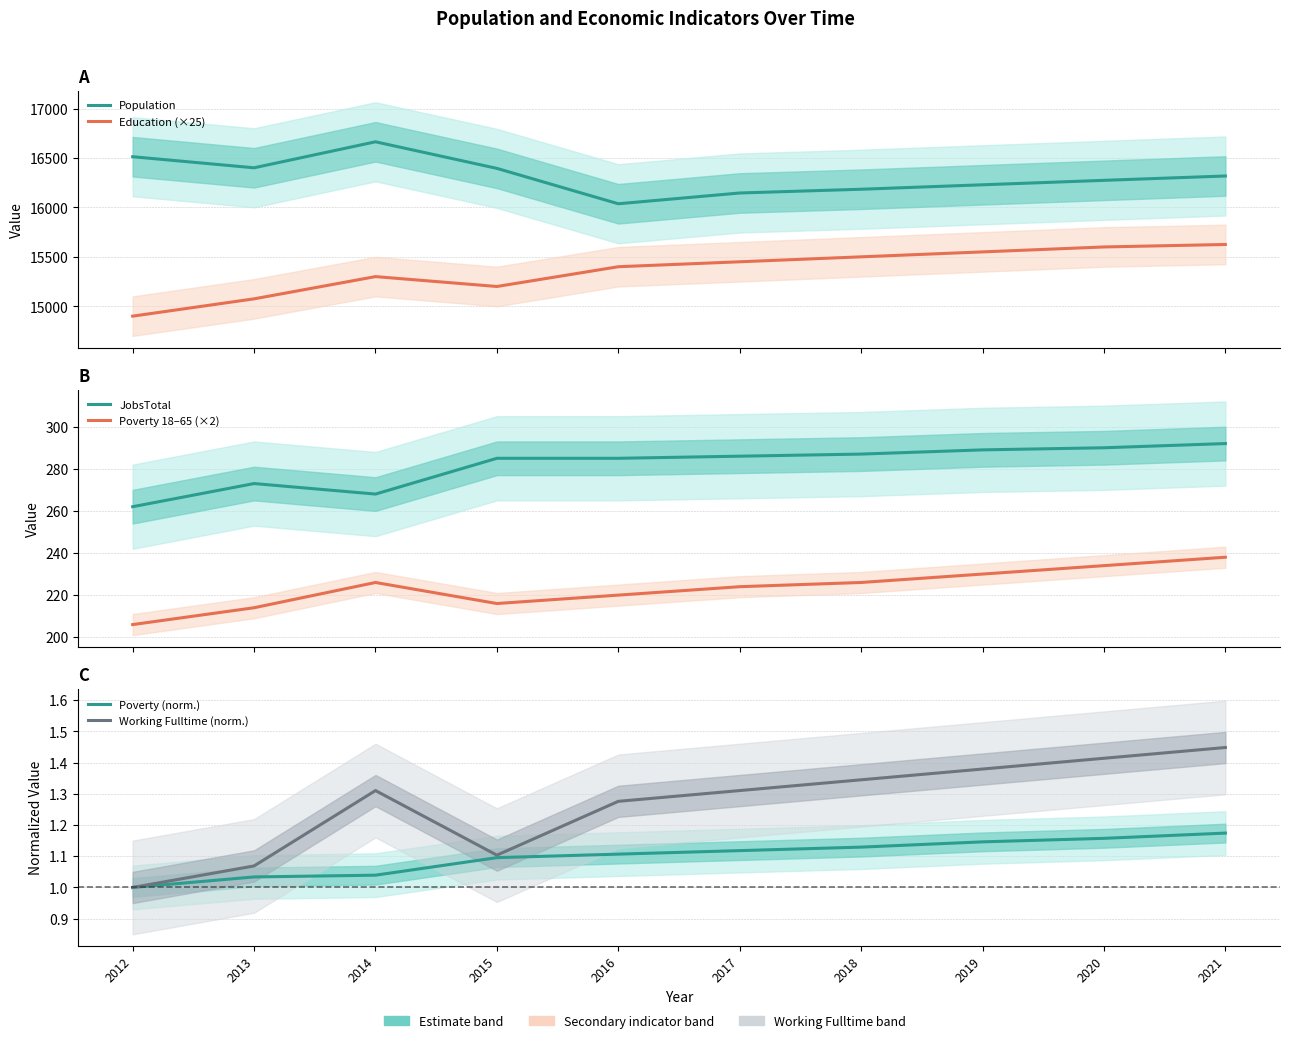

Is it true that Poverty 18–65 (×2) equals 216.0 at 2015?

True